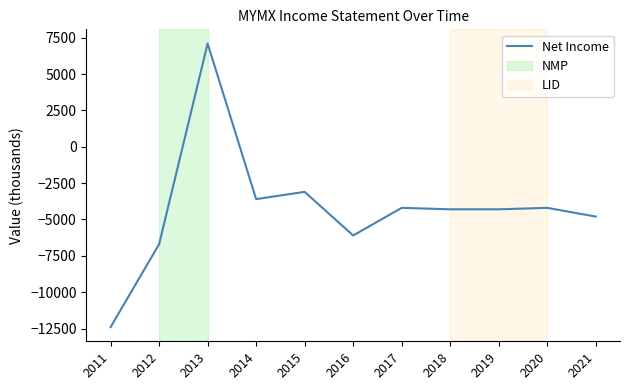

What is the approximate value at 2016, to the nearest 50?

-6100